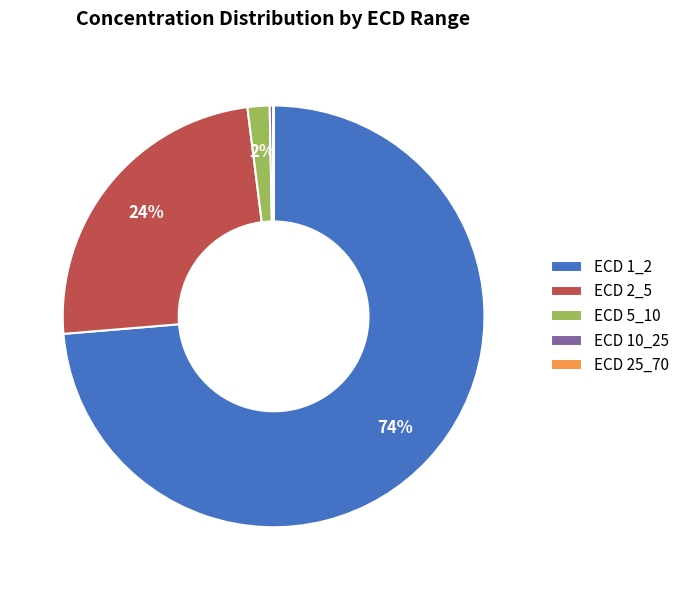

To the nearest percent, what percentage of the pie is ECD 2_5?

24%